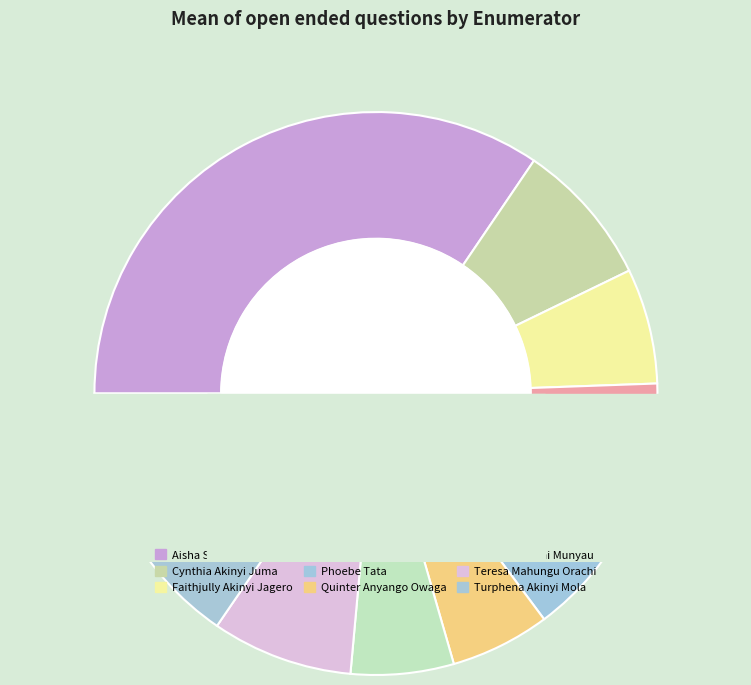

True or false: Turphena Akinyi Mola accounts for 3% of the total.

False